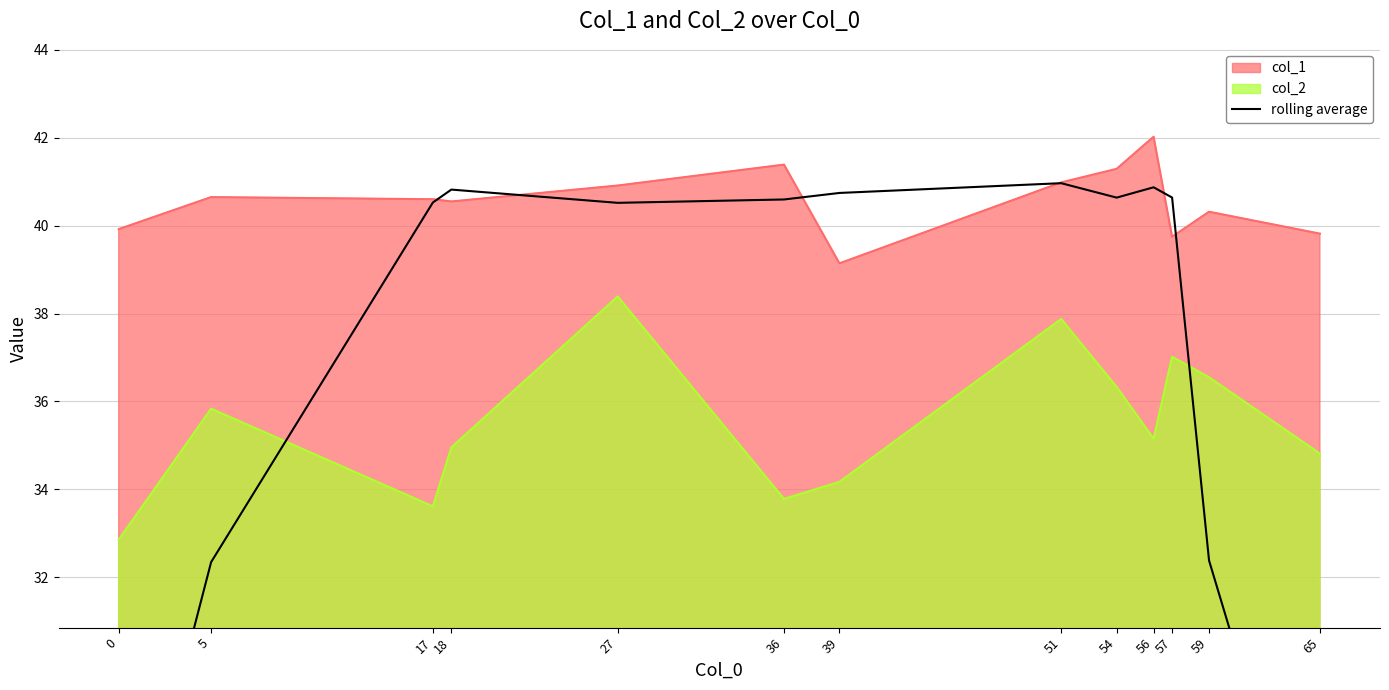

The value of col_2 at 27 is 19.4. True or false?

False